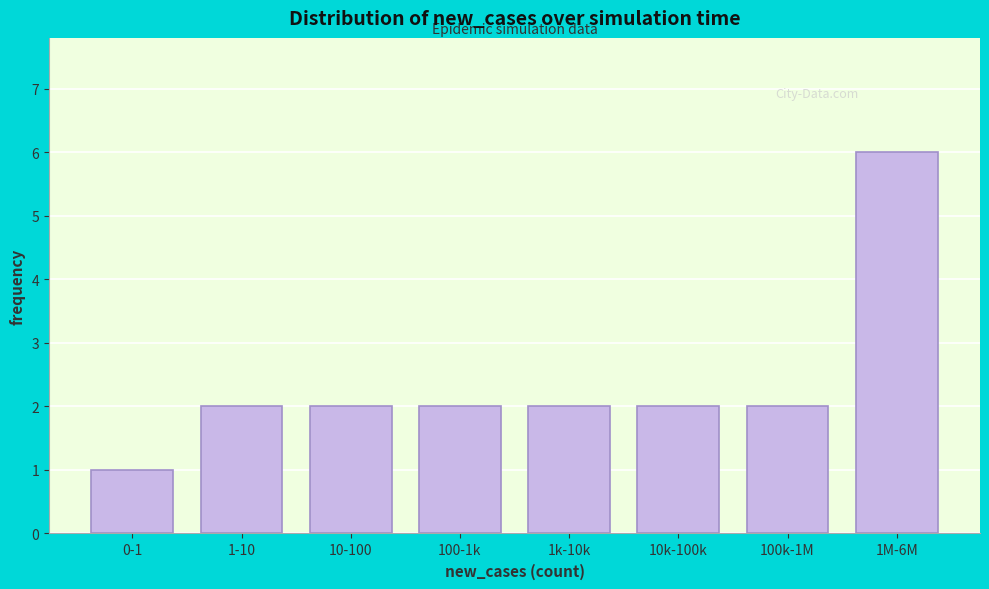

Reading left to right, extract all data points from this chart.

0-1=1	1-10=2	10-100=2	100-1k=2	1k-10k=2	10k-100k=2	100k-1M=2	1M-6M=6